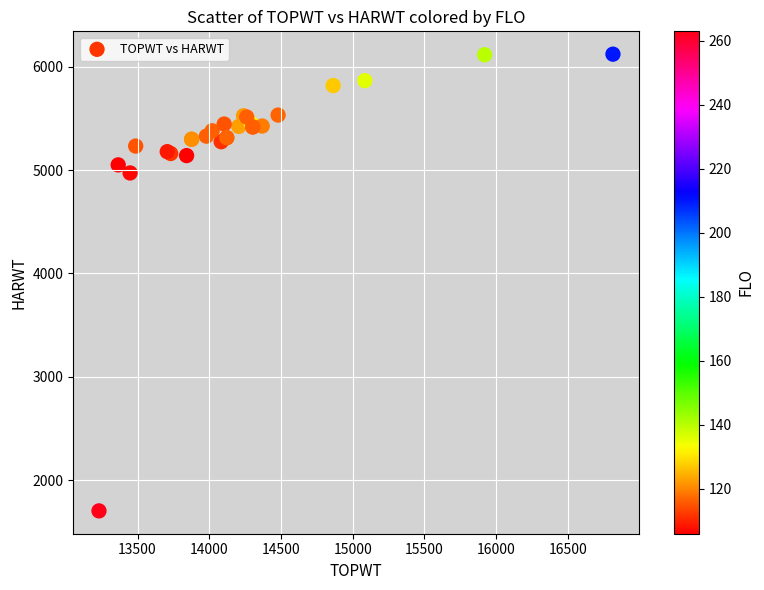

What Y value in the scatter plot is closest to 3912?

4972